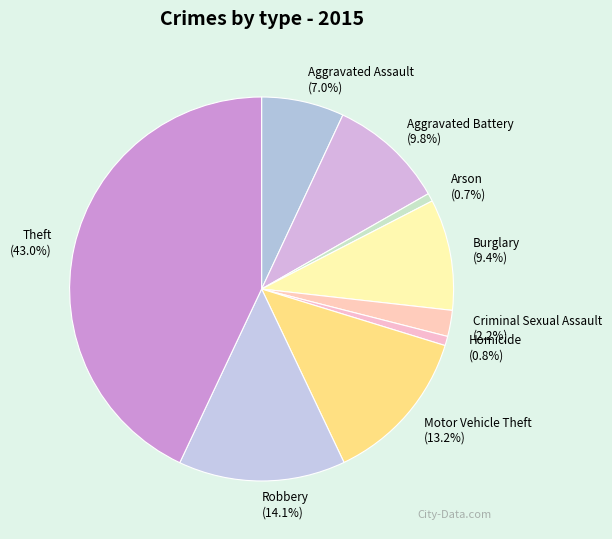

To the nearest percent, what is the combined percentage of Aggravated Battery and Aggravated Assault?

17%